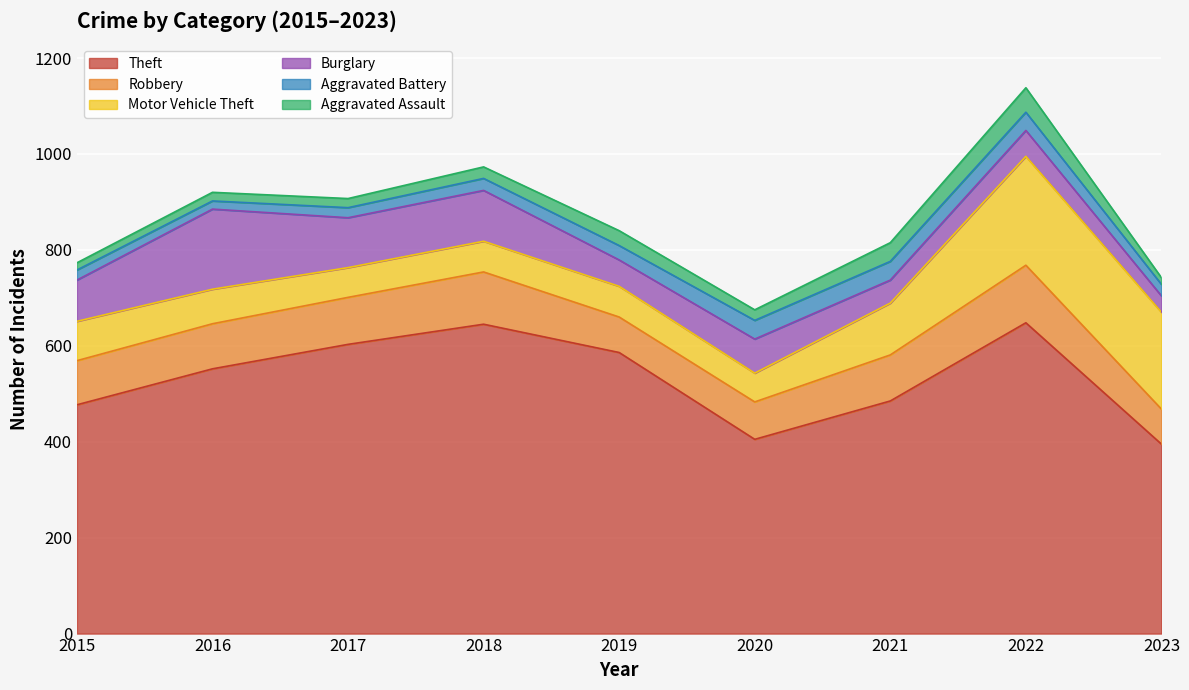

In Aggravated Battery, how many points are lower than both neighbors (excluding endpoints)?

1